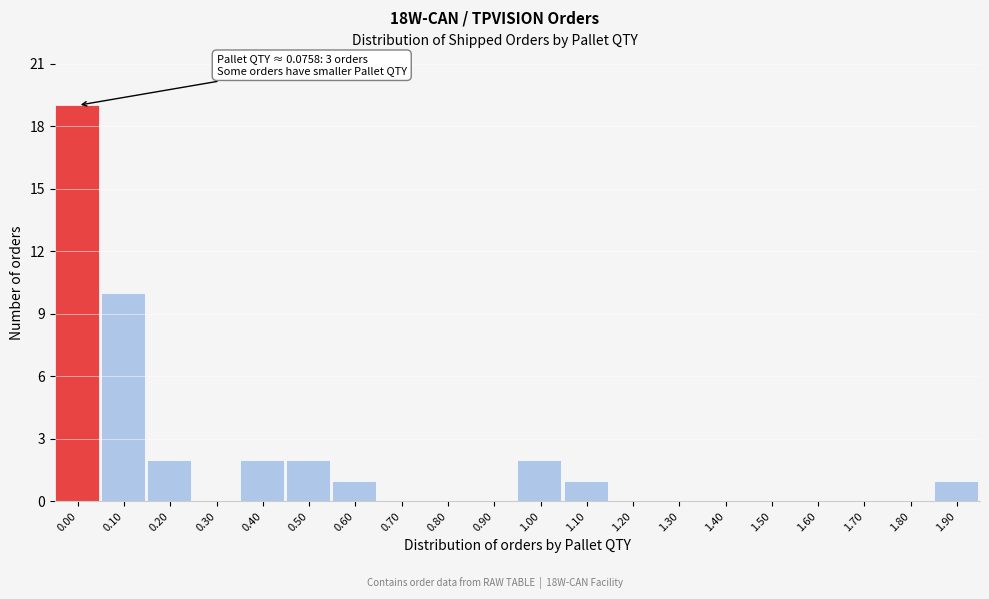

Reading left to right, what are all the values shown in this chart?

0.00=19	0.10=10	0.20=2	0.30=0	0.40=2	0.50=2	0.60=1	0.70=0	0.80=0	0.90=0	1.00=2	1.10=1	1.20=0	1.30=0	1.40=0	1.50=0	1.60=0	1.70=0	1.80=0	1.90=1